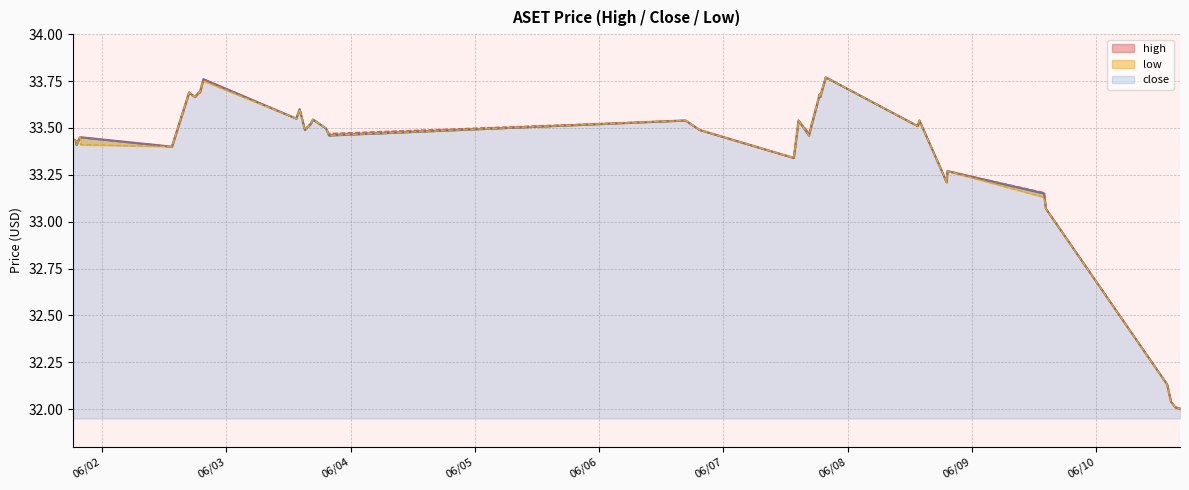

Reading left to right, list all the values displayed in this chart.

high: 2022-06-01 18:25=33.4	2022-06-01 18:35=33.4	2022-06-01 19:00=33.4	2022-06-01 19:05=33.4	2022-06-01 19:45=33.5	2022-06-01 19:50=33.5	2022-06-01 19:55=33.5	2022-06-02 13:30=33.4	2022-06-02 16:50=33.7	2022-06-02 17:55=33.7	2022-06-02 18:45=33.7	2022-06-02 18:55=33.7	2022-06-02 19:35=33.8	2022-06-03 13:30=33.5	2022-06-03 14:10=33.6	2022-06-03 15:10=33.5	2022-06-03 16:15=33.5	2022-06-03 16:45=33.5	2022-06-03 19:15=33.5	2022-06-03 19:50=33.5	2022-06-06 16:40=33.5	2022-06-06 19:25=33.5	2022-06-07 13:35=33.3	2022-06-07 14:30=33.5	2022-06-07 16:00=33.5	2022-06-07 16:30=33.5	2022-06-07 18:35=33.7	2022-06-07 18:40=33.7	2022-06-07 19:45=33.8	2022-06-08 13:30=33.5	2022-06-08 13:50=33.5	2022-06-08 18:10=33.3	2022-06-08 19:05=33.2	2022-06-08 19:15=33.3	2022-06-09 13:55=33.2	2022-06-09 14:15=33.1	2022-06-10 13:40=32.1	2022-06-10 14:25=32.0	2022-06-10 15:15=32.0	2022-06-10 16:10=32.0
close: 2022-06-01 18:25=33.4	2022-06-01 18:35=33.4	2022-06-01 19:00=33.4	2022-06-01 19:05=33.4	2022-06-01 19:45=33.5	2022-06-01 19:50=33.5	2022-06-01 19:55=33.5	2022-06-02 13:30=33.4	2022-06-02 16:50=33.7	2022-06-02 17:55=33.7	2022-06-02 18:45=33.7	2022-06-02 18:55=33.7	2022-06-02 19:35=33.8	2022-06-03 13:30=33.5	2022-06-03 14:10=33.6	2022-06-03 15:10=33.5	2022-06-03 16:15=33.5	2022-06-03 16:45=33.5	2022-06-03 19:15=33.5	2022-06-03 19:50=33.5	2022-06-06 16:40=33.5	2022-06-06 19:25=33.5	2022-06-07 13:35=33.3	2022-06-07 14:30=33.5	2022-06-07 16:00=33.5	2022-06-07 16:30=33.5	2022-06-07 18:35=33.7	2022-06-07 18:40=33.7	2022-06-07 19:45=33.8	2022-06-08 13:30=33.5	2022-06-08 13:50=33.5	2022-06-08 18:10=33.3	2022-06-08 19:05=33.2	2022-06-08 19:15=33.3	2022-06-09 13:55=33.1	2022-06-09 14:15=33.1	2022-06-10 13:40=32.1	2022-06-10 14:25=32.0	2022-06-10 15:15=32.0	2022-06-10 16:10=32.0
low: 2022-06-01 18:25=33.4	2022-06-01 18:35=33.4	2022-06-01 19:00=33.4	2022-06-01 19:05=33.4	2022-06-01 19:45=33.5	2022-06-01 19:50=33.5	2022-06-01 19:55=33.4	2022-06-02 13:30=33.4	2022-06-02 16:50=33.7	2022-06-02 17:55=33.7	2022-06-02 18:45=33.7	2022-06-02 18:55=33.7	2022-06-02 19:35=33.8	2022-06-03 13:30=33.5	2022-06-03 14:10=33.6	2022-06-03 15:10=33.5	2022-06-03 16:15=33.5	2022-06-03 16:45=33.5	2022-06-03 19:15=33.5	2022-06-03 19:50=33.5	2022-06-06 16:40=33.5	2022-06-06 19:25=33.5	2022-06-07 13:35=33.3	2022-06-07 14:30=33.5	2022-06-07 16:00=33.5	2022-06-07 16:30=33.5	2022-06-07 18:35=33.7	2022-06-07 18:40=33.7	2022-06-07 19:45=33.8	2022-06-08 13:30=33.5	2022-06-08 13:50=33.5	2022-06-08 18:10=33.3	2022-06-08 19:05=33.2	2022-06-08 19:15=33.3	2022-06-09 13:55=33.1	2022-06-09 14:15=33.1	2022-06-10 13:40=32.1	2022-06-10 14:25=32.0	2022-06-10 15:15=32.0	2022-06-10 16:10=32.0